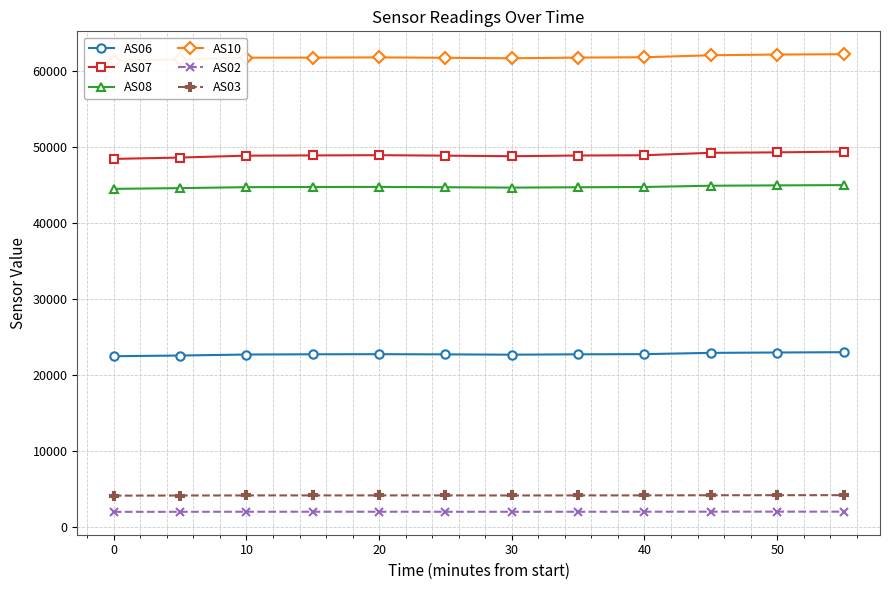

True or false: AS08 and AS06 cross at least once.

False